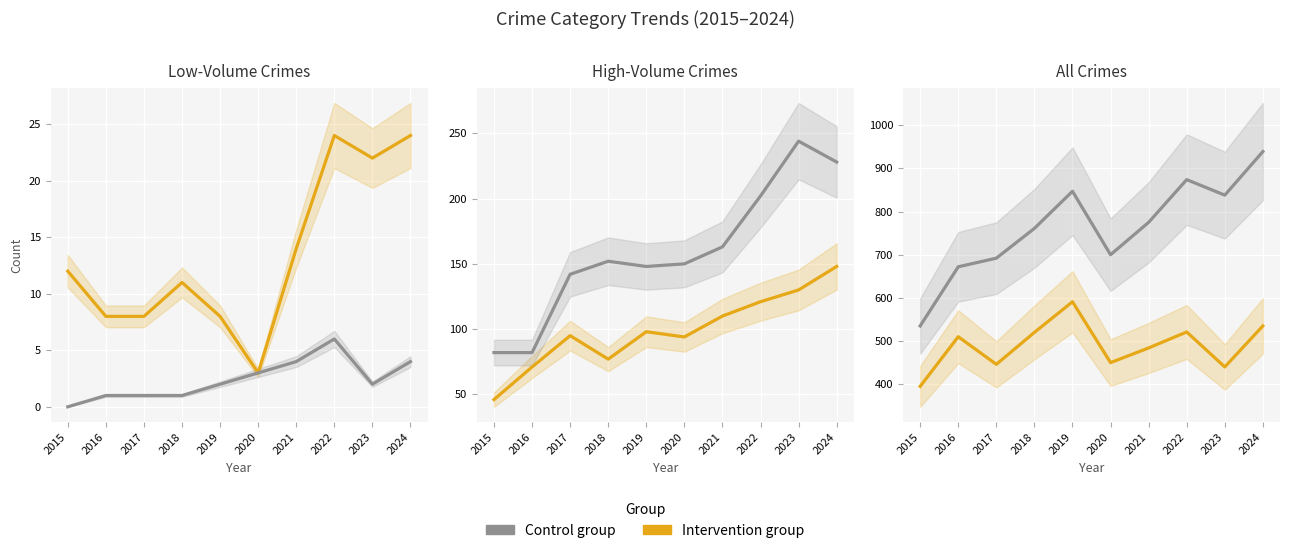

At which category does the chart reach its minimum across all series?

2015